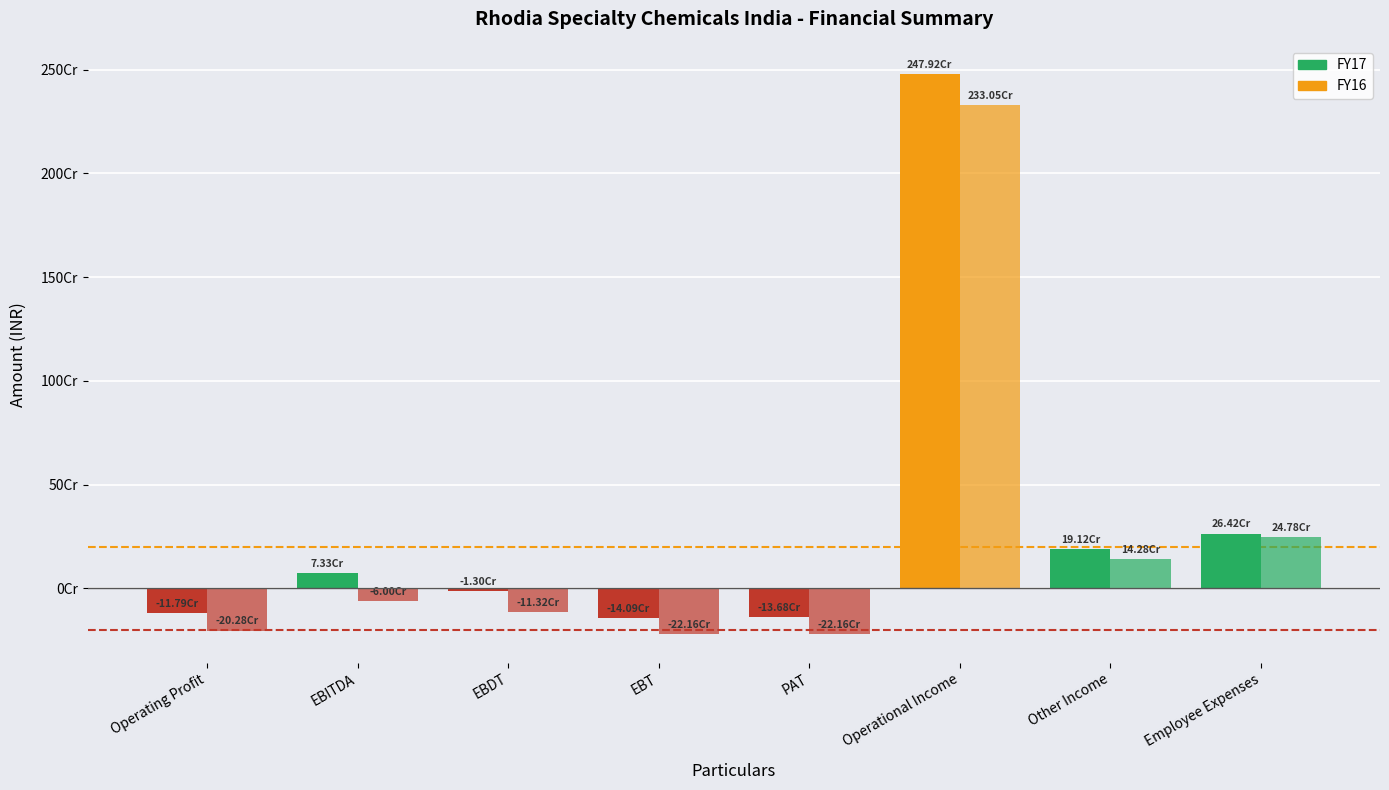

What position from the right is PAT?

4